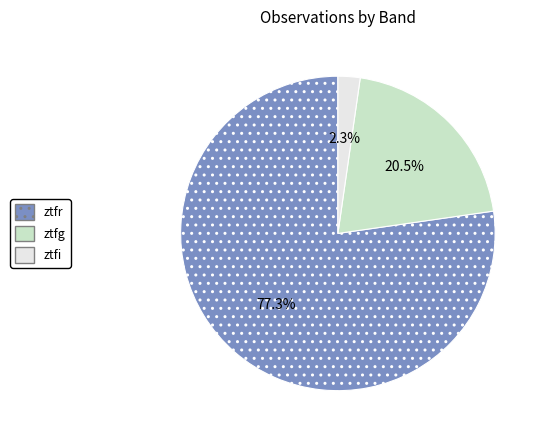

Does any single category account for the majority?

Yes